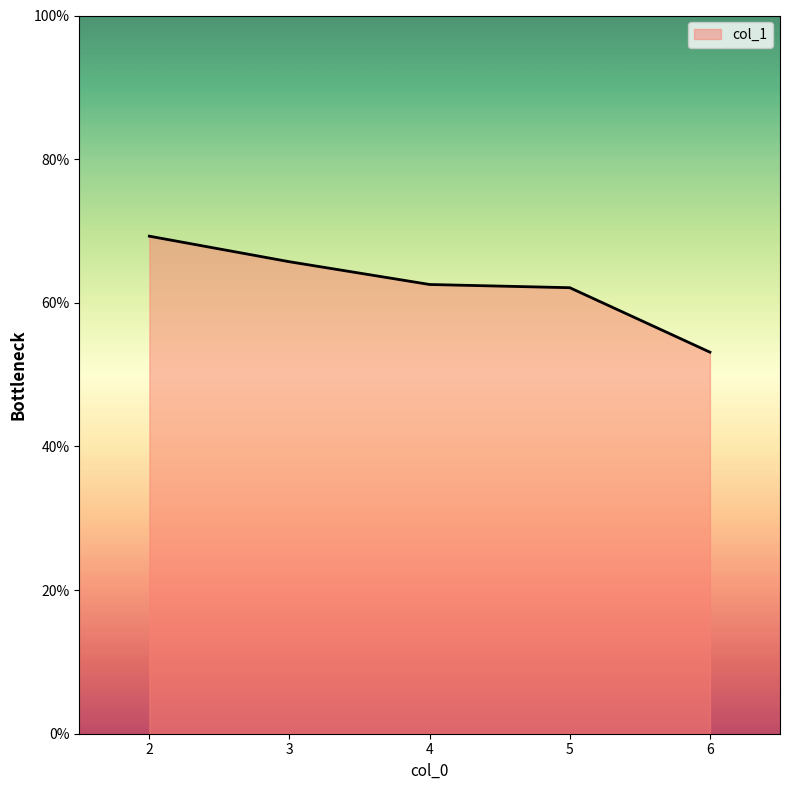

Where is the data nearest to the value 61?

5